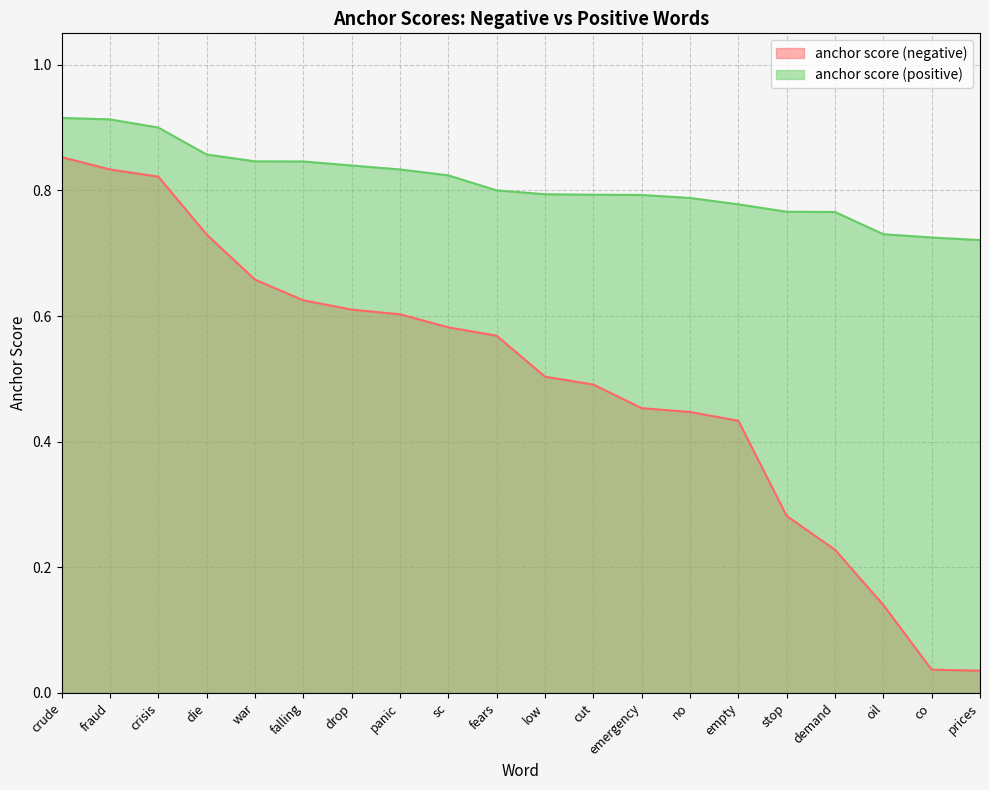

True or false: anchor score (negative) and anchor score (positive) cross at least once.

False